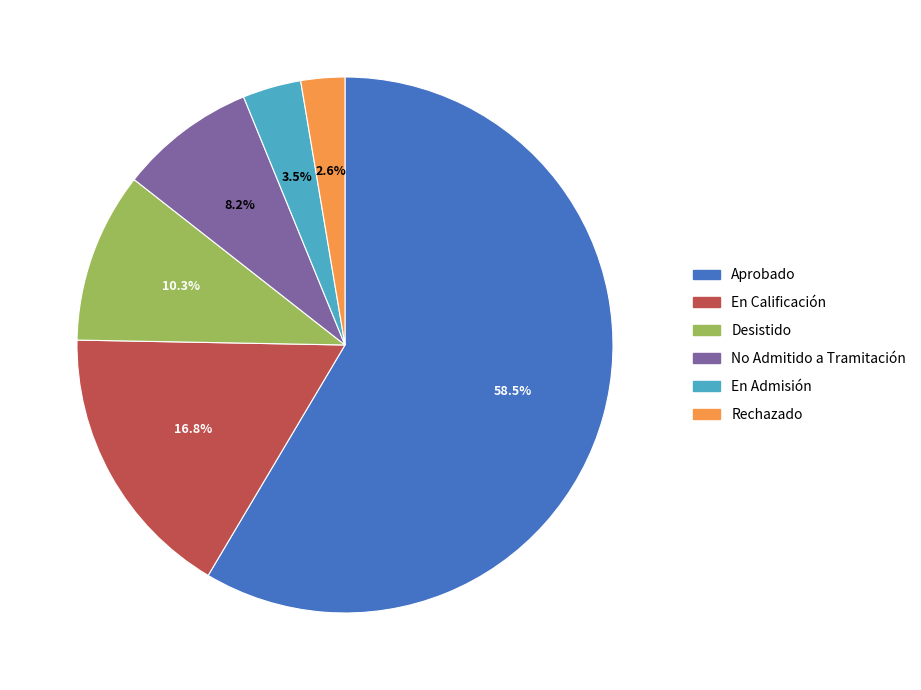

Does Aprobado represent more than half of the total?

Yes